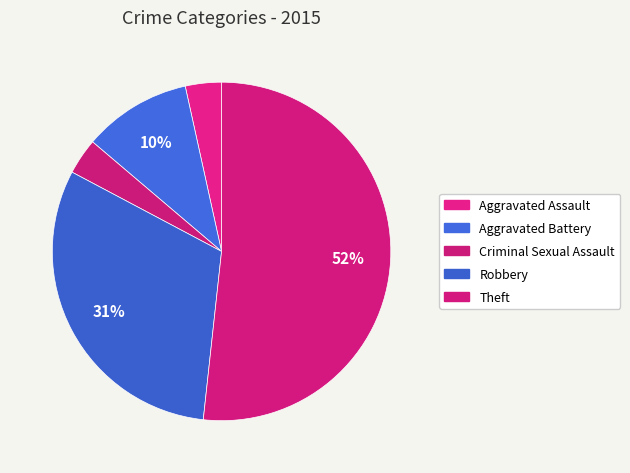

How many slices are in this pie chart?

5